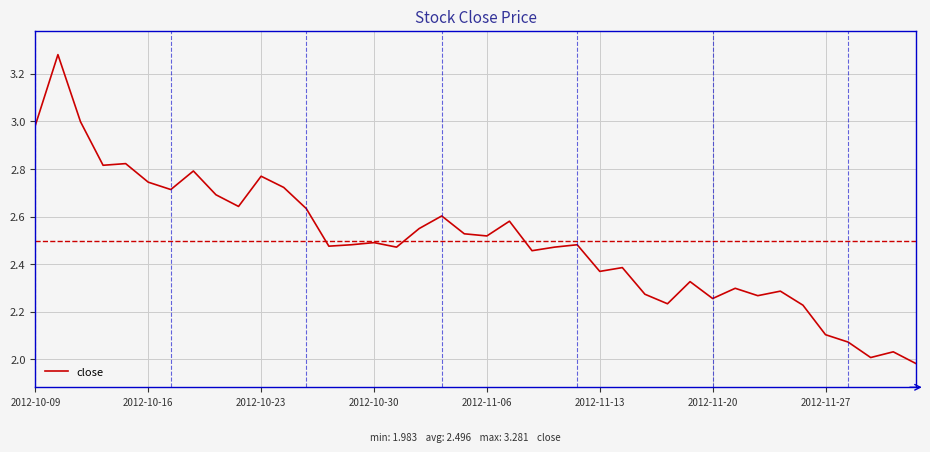

What is the difference between the maximum and minimum values?

1.3